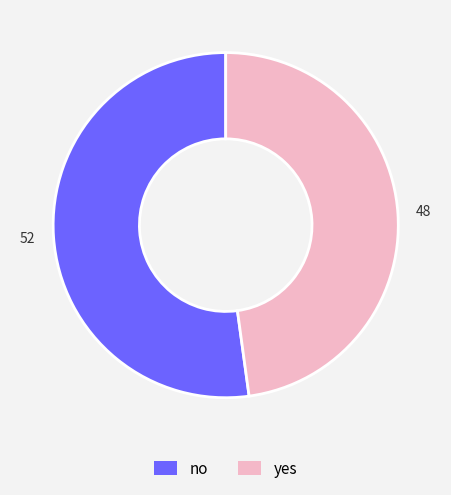

What is the ratio of the value at yes to the value at no?

0.9